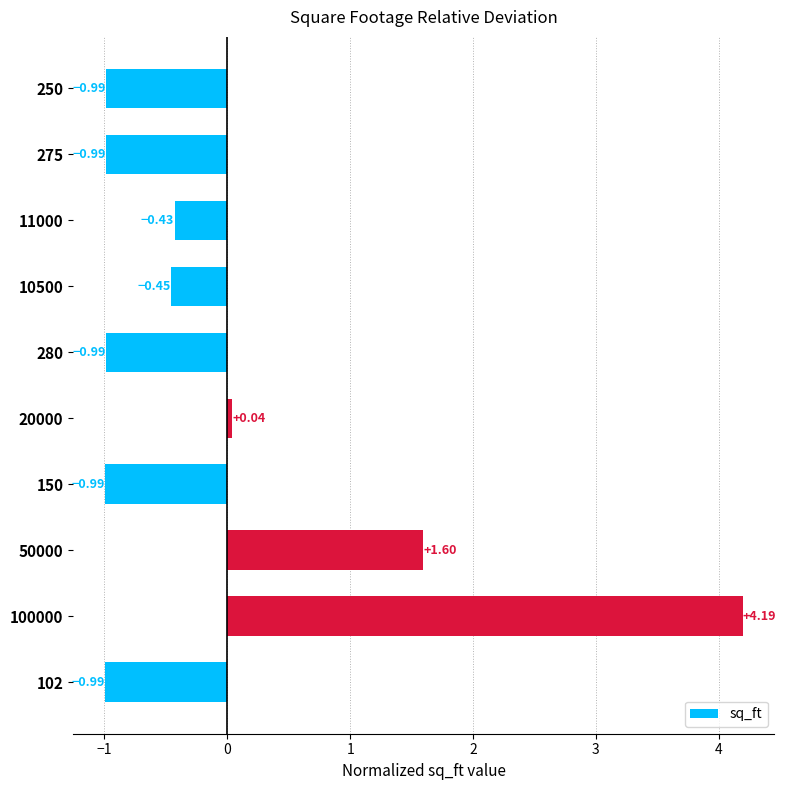

At which label is the value closest to 1?

50000